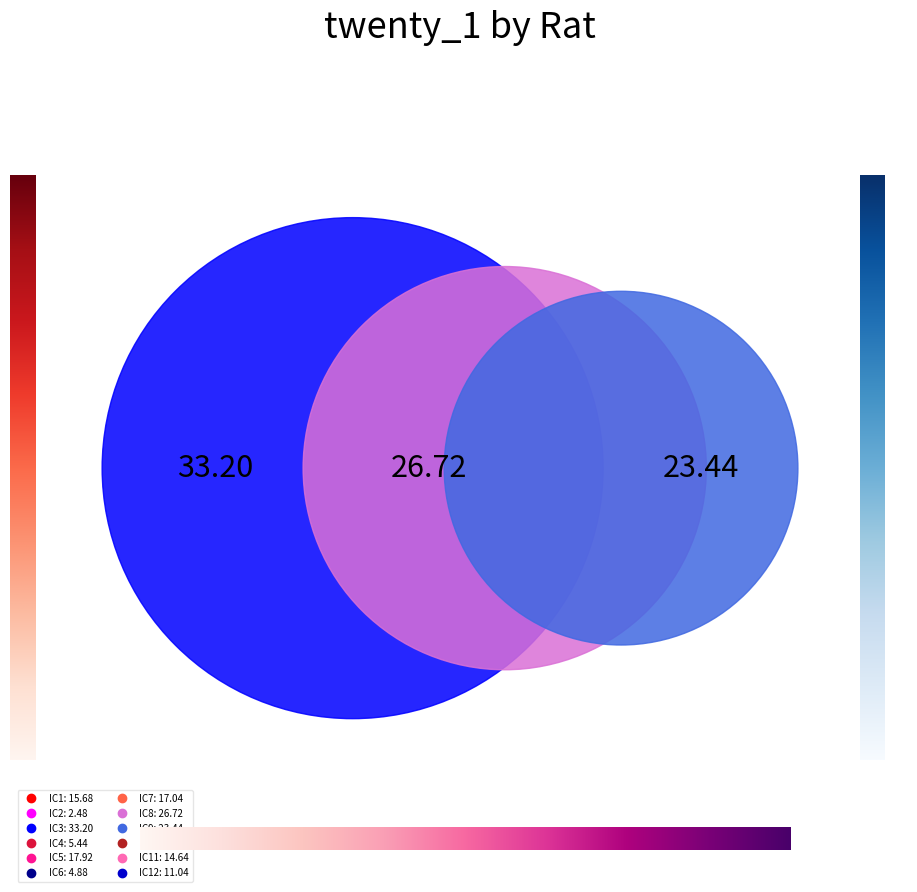

Is there any slice that represents more than half of the pie?

No